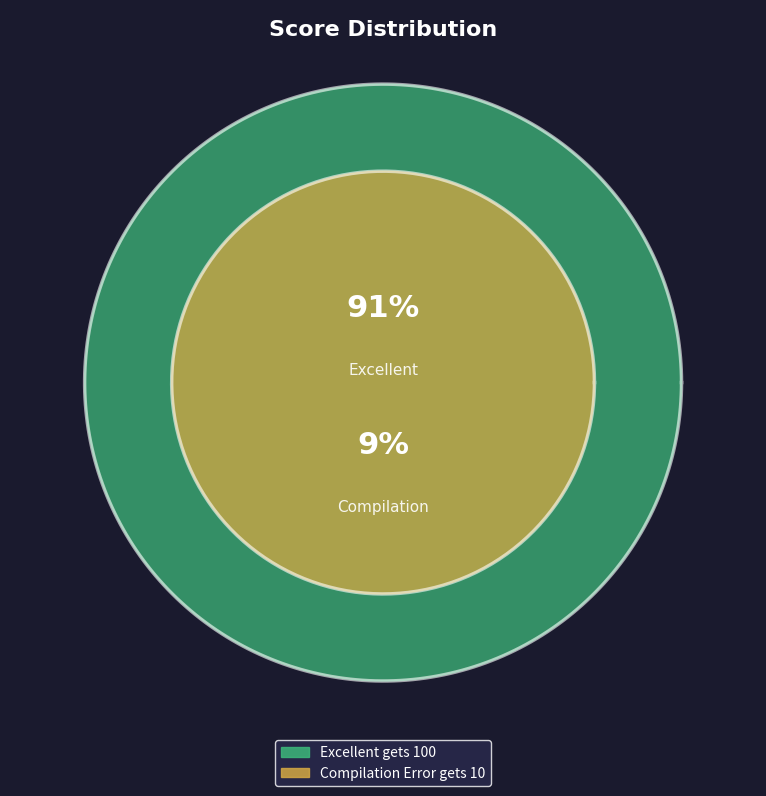

Does Compilation_Error_gets_10 account for over 50% of the chart?

No